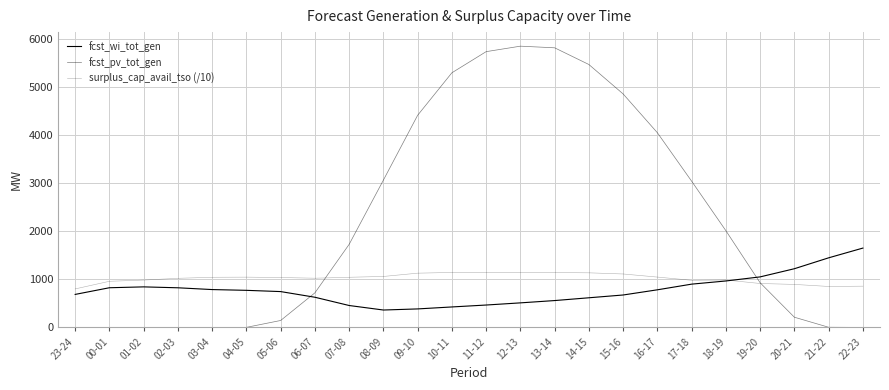

How many lines are shown in the chart?

3